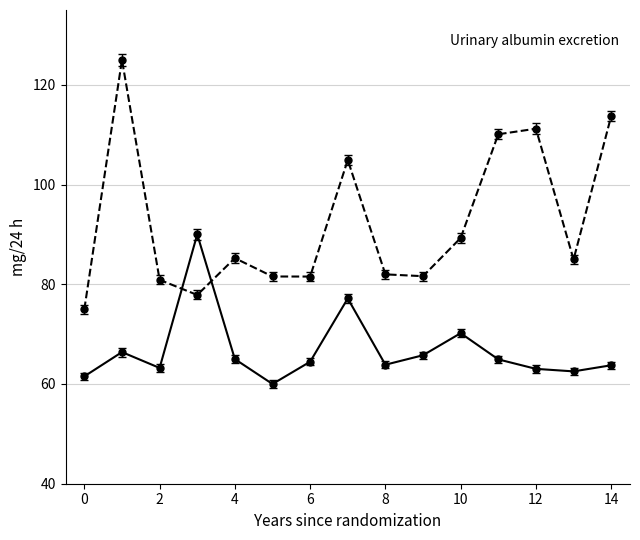

What is the maximum value shown in the chart?

125.0